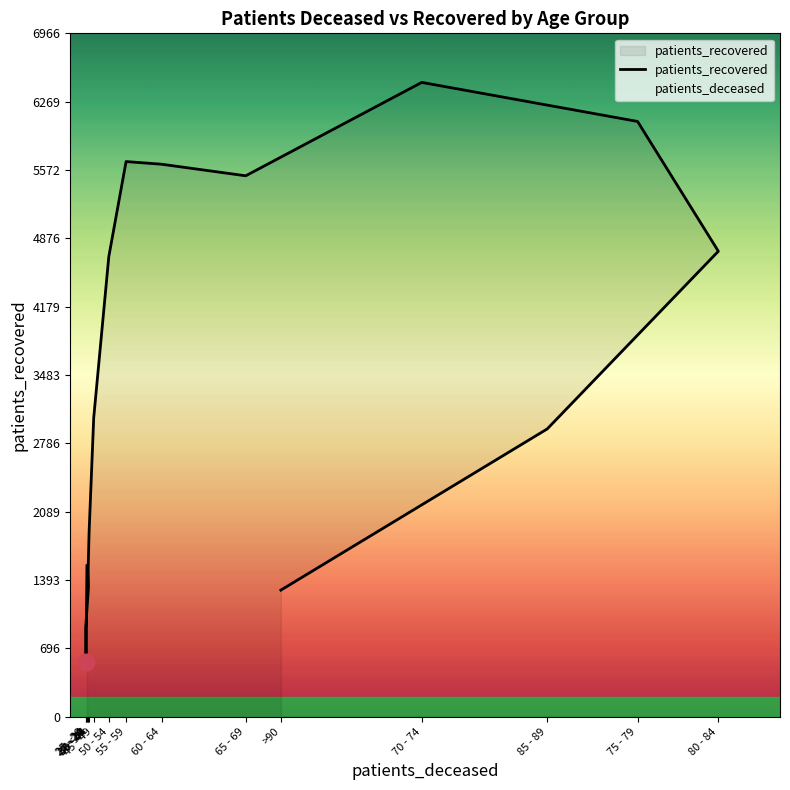

At which category does the chart reach its peak across all series?

70 - 74